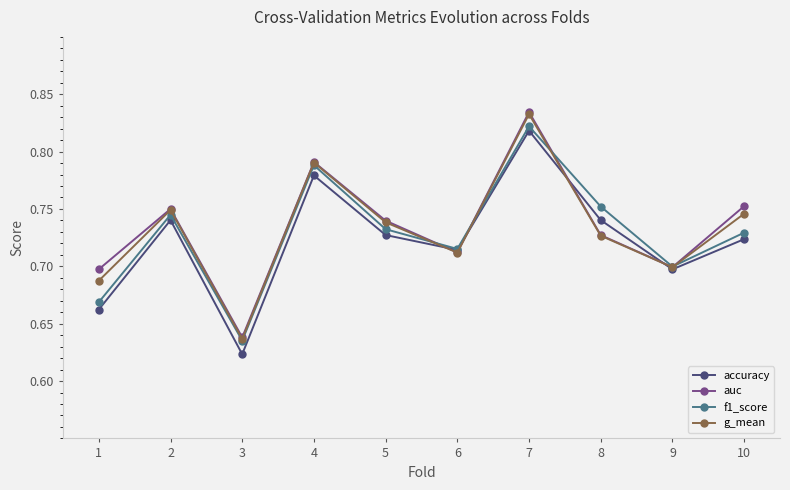

Where is accuracy nearest to the value 0?

3